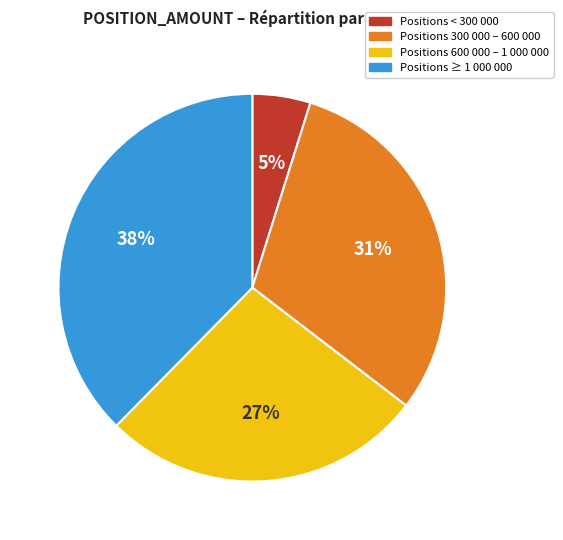

To the nearest percent, what is the average slice percentage?

25%